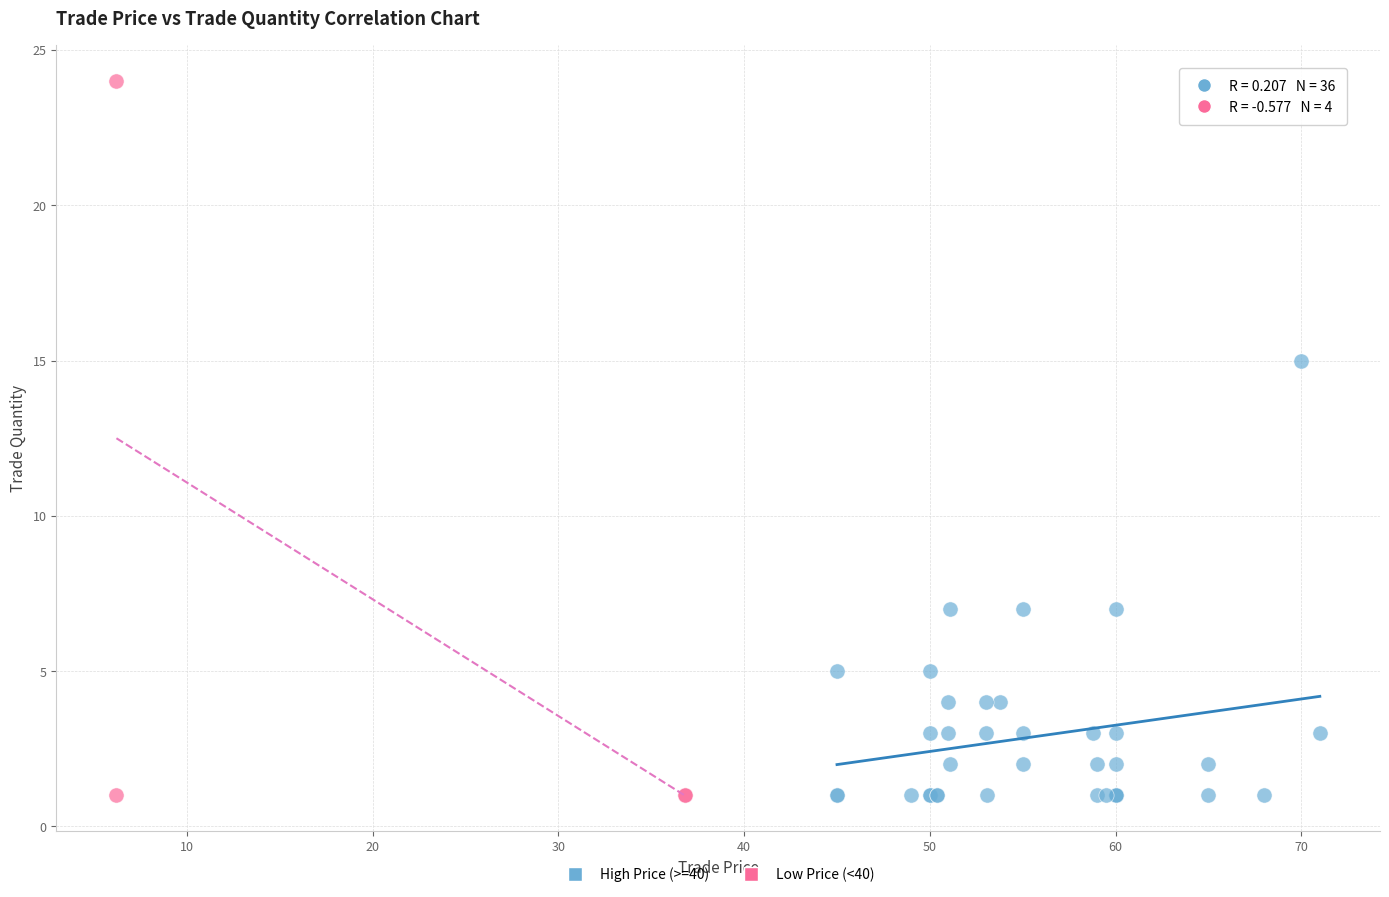

Which series reaches the maximum Y coordinate?

Low Price (<40)